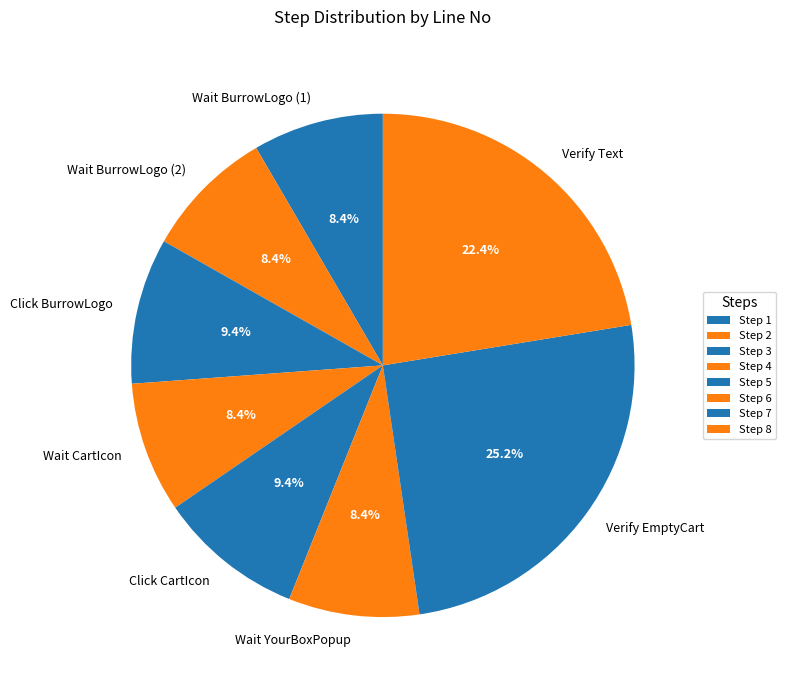

Do Wait BurrowLogo (2) and Wait YourBoxPopup together represent more than half of the pie?

No